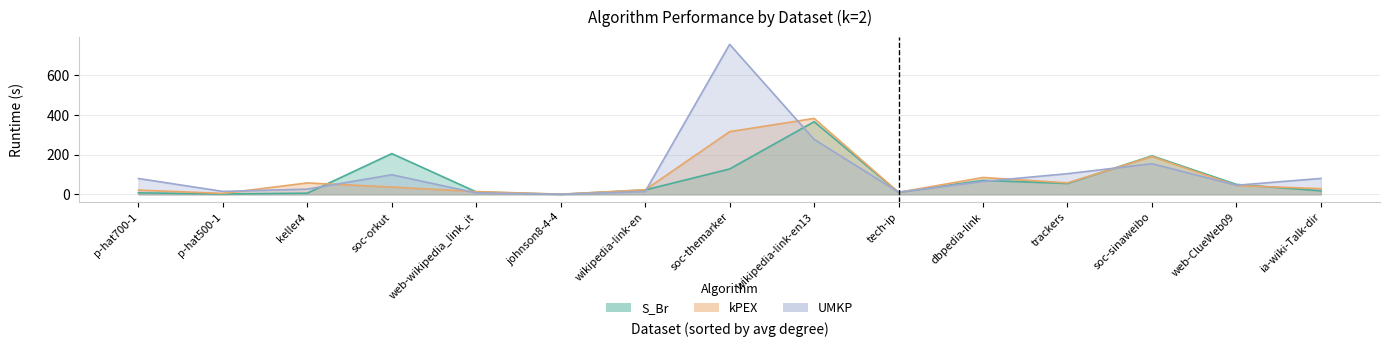

After their last crossing, which series has the higher values: S_Br or UMKP?

UMKP